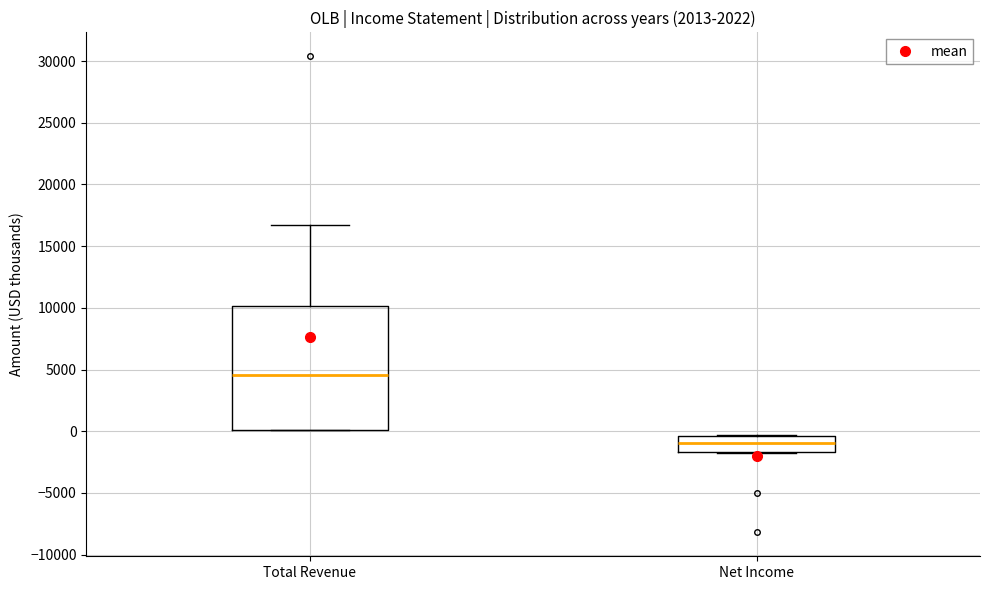

Which box has the highest median line?

Total Revenue